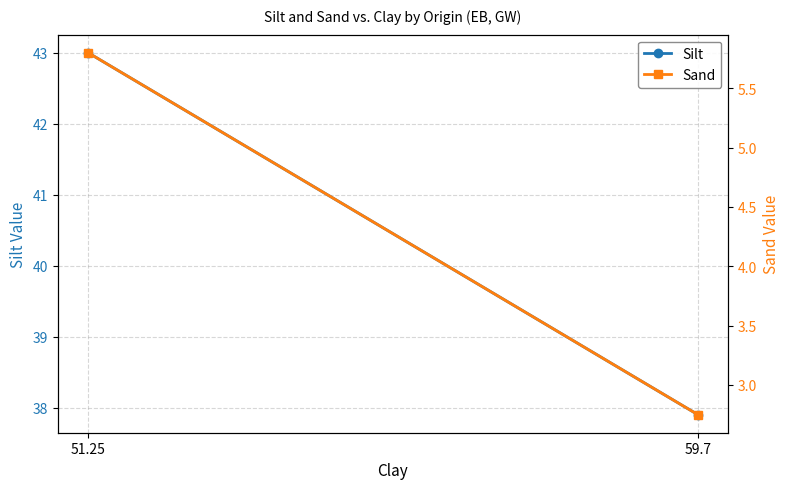

What are all the series names shown in the legend?

Silt, Sand